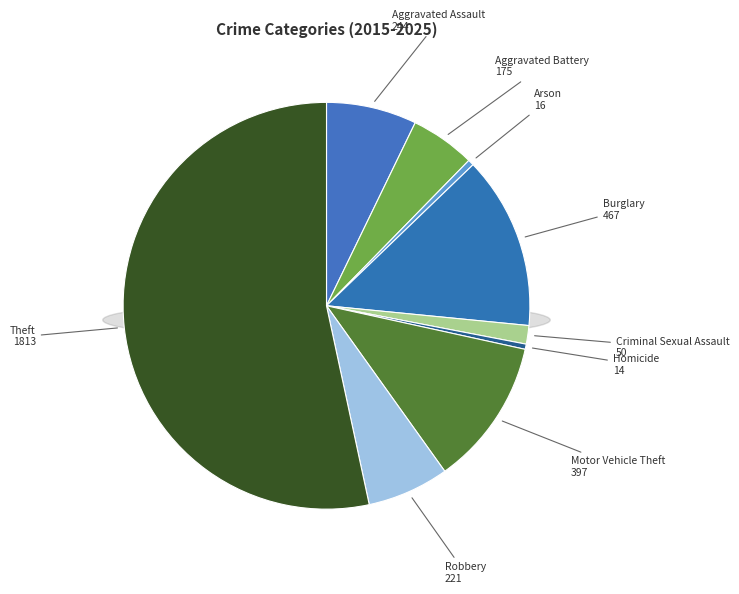

Rank the categories by value from lowest to highest.

Homicide, Arson, Criminal Sexual Assault, Aggravated Battery, Robbery, Aggravated Assault, Motor Vehicle Theft, Burglary, Theft